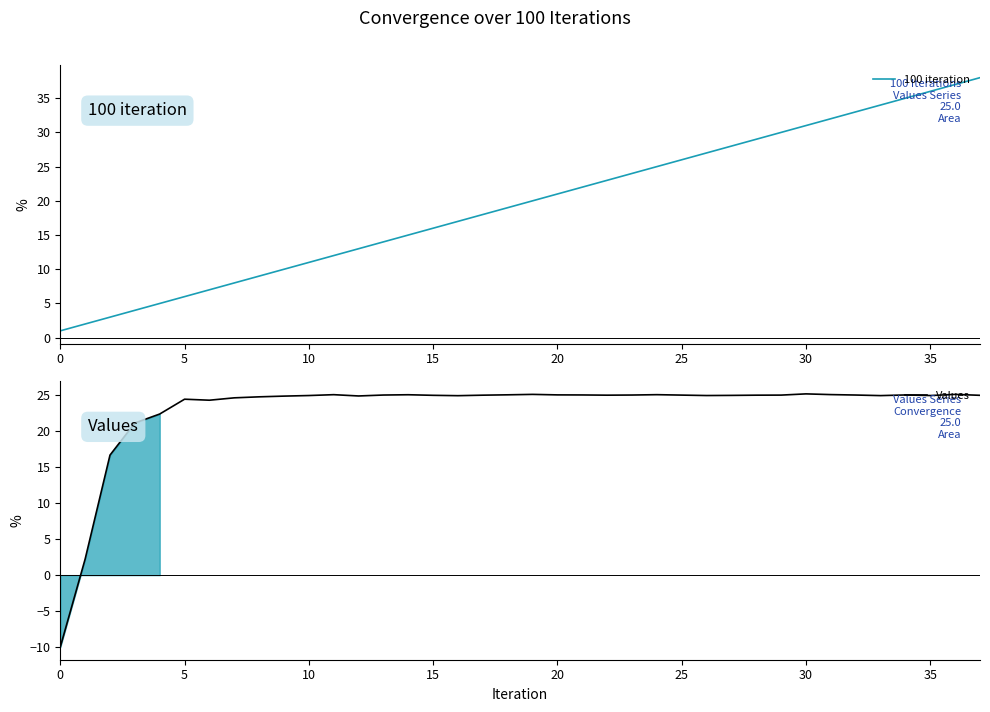

True or false: 100 iteration has a value of 16 at 25.

False